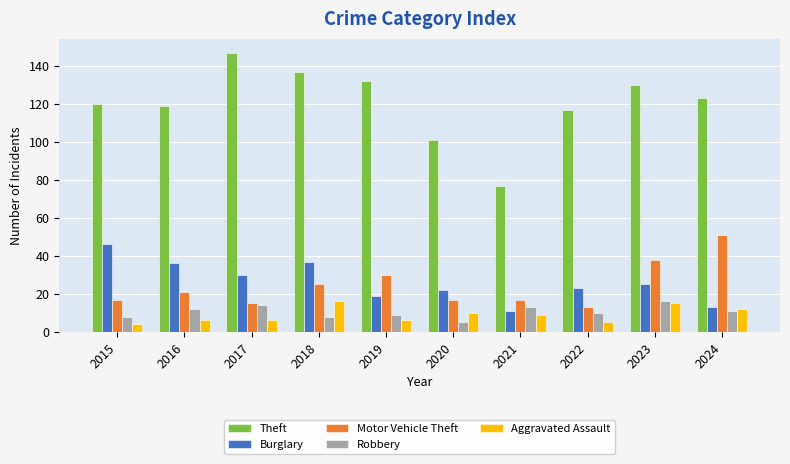

Which category has the highest value across all series?

2017